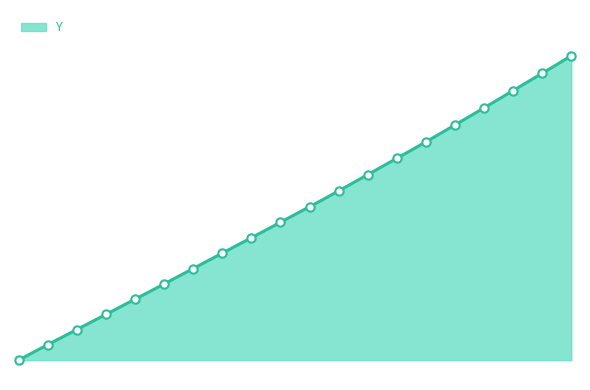

What is the ratio of the value at 19.3 to the value at 19.4?

0.9